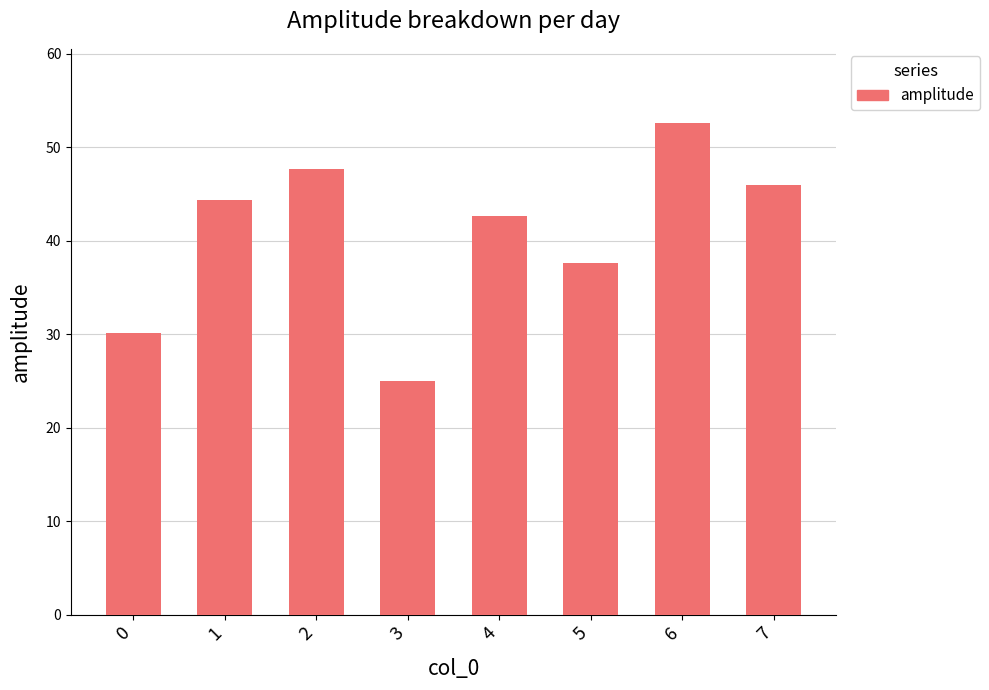

Does the chart contain any negative values?

No